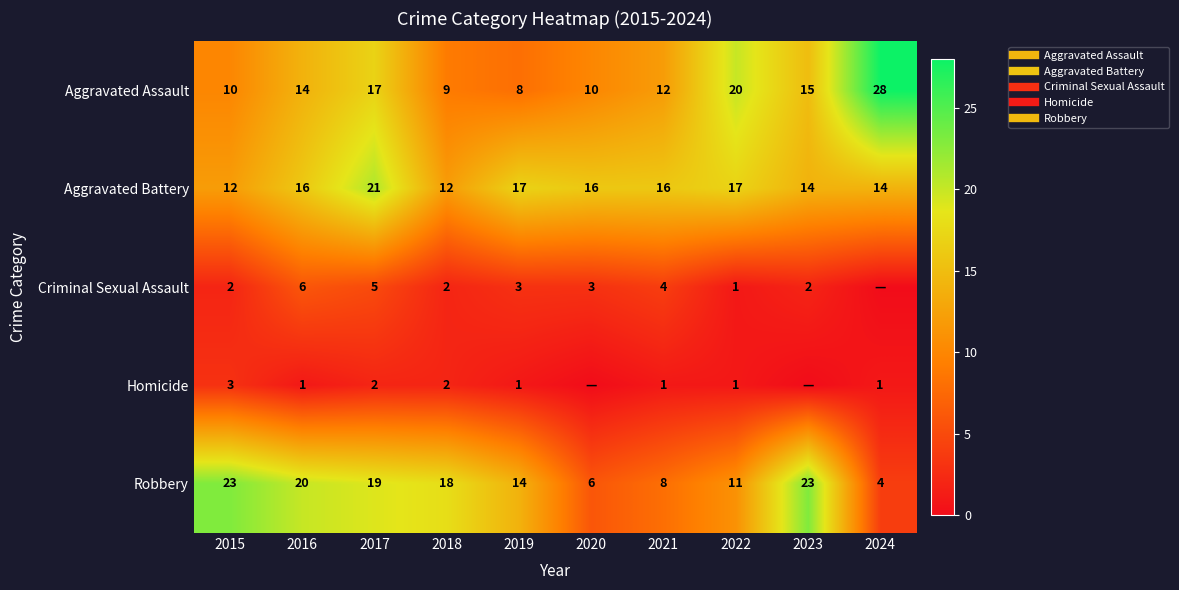

How many categories are shown in the chart?

10